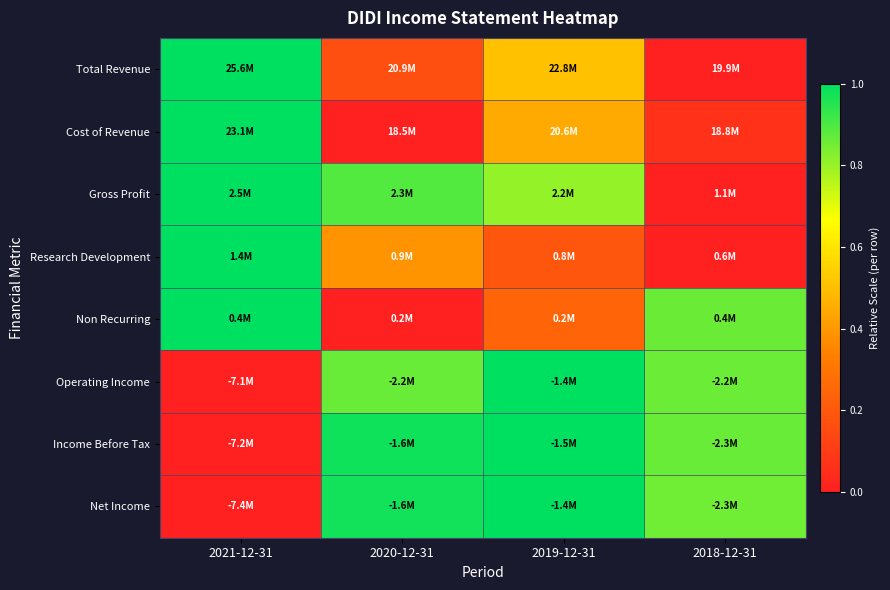

Reading left to right, list all the values displayed in this chart.

Total Revenue: 2021-12-31=1.0	2020-12-31=0.2	2019-12-31=0.5	2018-12-31=0.0
Cost of Revenue: 2021-12-31=1.0	2020-12-31=0.0	2019-12-31=0.4	2018-12-31=0.1
Gross Profit: 2021-12-31=1.0	2020-12-31=0.9	2019-12-31=0.8	2018-12-31=0.0
Research Development: 2021-12-31=1.0	2020-12-31=0.4	2019-12-31=0.2	2018-12-31=0.0
Non Recurring: 2021-12-31=1.0	2020-12-31=0.0	2019-12-31=0.2	2018-12-31=0.9
Operating Income: 2021-12-31=0.0	2020-12-31=0.9	2019-12-31=1.0	2018-12-31=0.9
Income Before Tax: 2021-12-31=0.0	2020-12-31=1.0	2019-12-31=1.0	2018-12-31=0.9
Net Income: 2021-12-31=0.0	2020-12-31=1.0	2019-12-31=1.0	2018-12-31=0.9